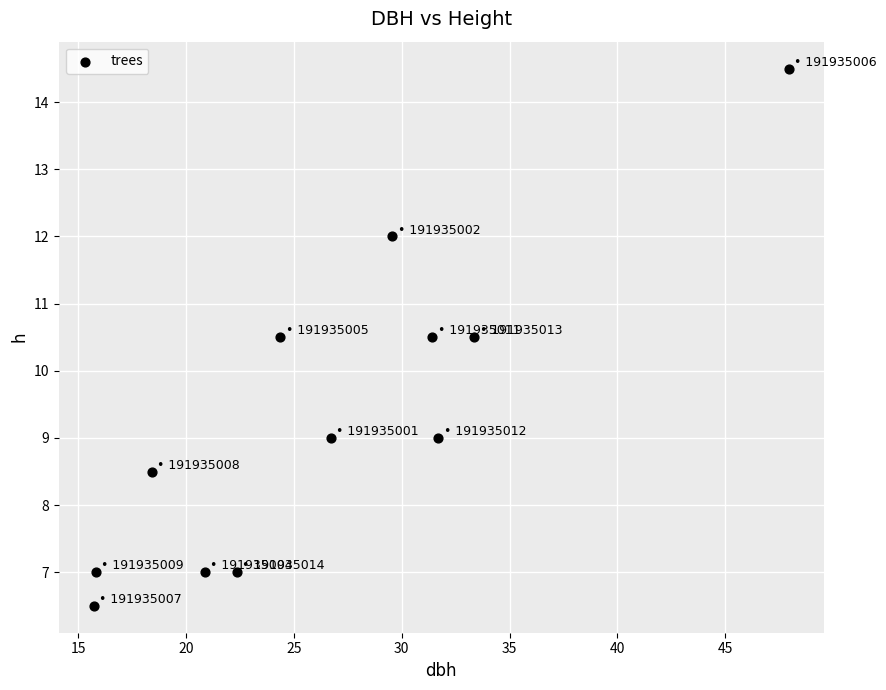

What is the range of X values (max minus min)?

32.2